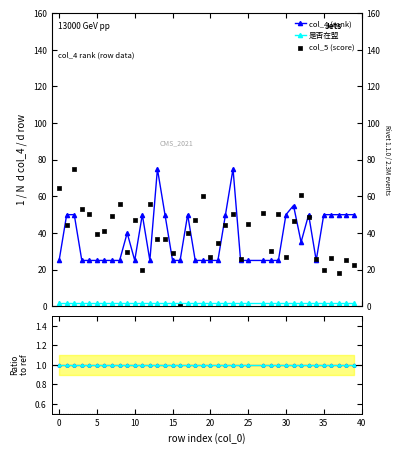

Which series reaches the minimum Y coordinate?

col_5 (score)